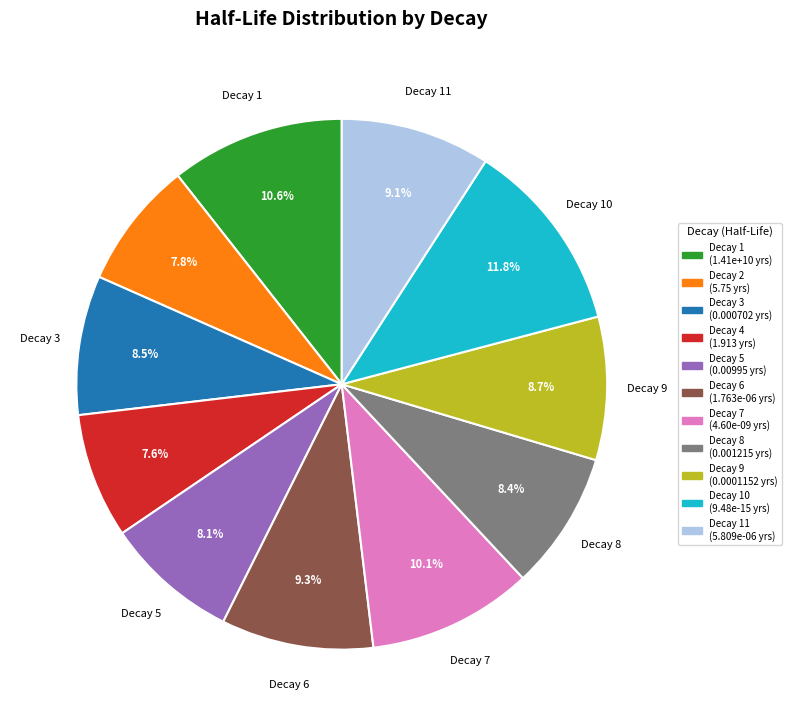

Does any single category account for the majority?

No